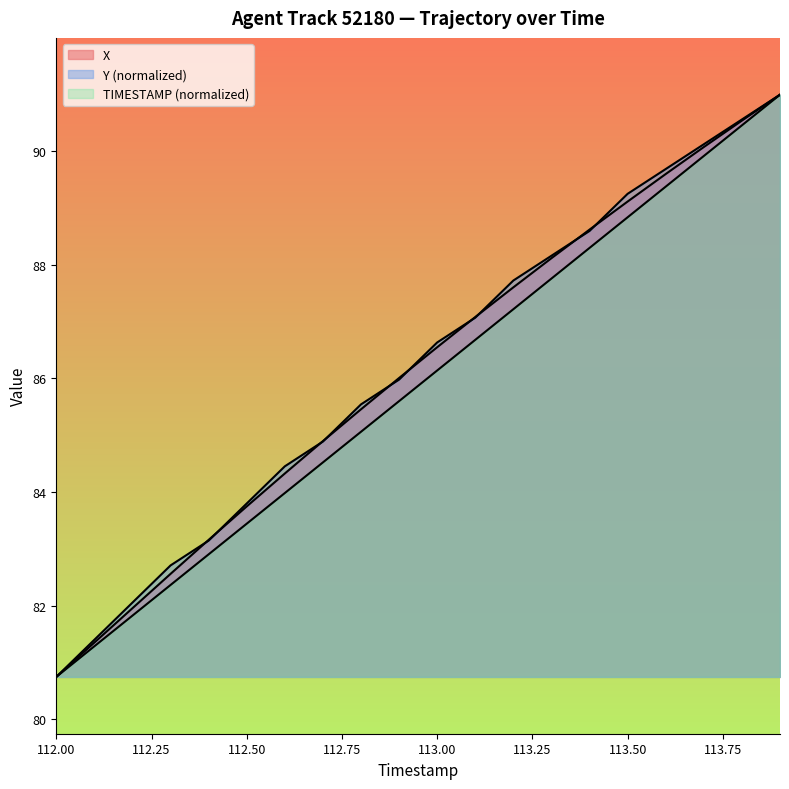

Does the chart display data point markers on the line(s)?

No